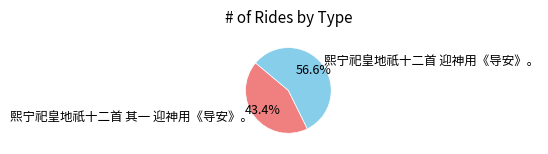

Does 熙宁祀皇地祇十二首 其一 迎神用《导安》。 account for over 50% of the chart?

No